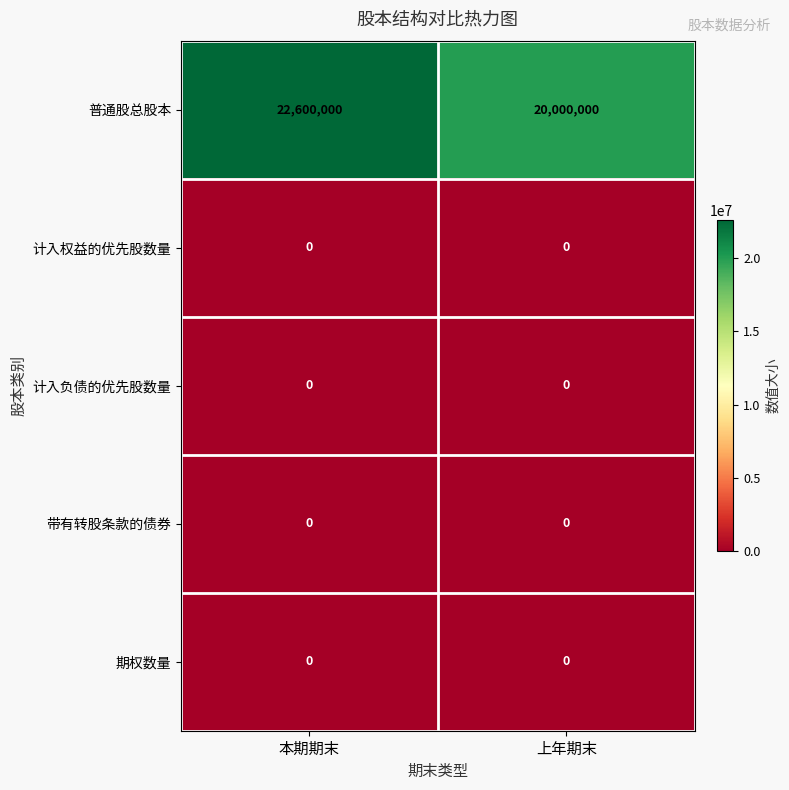

What is the greatest value displayed?

22600000